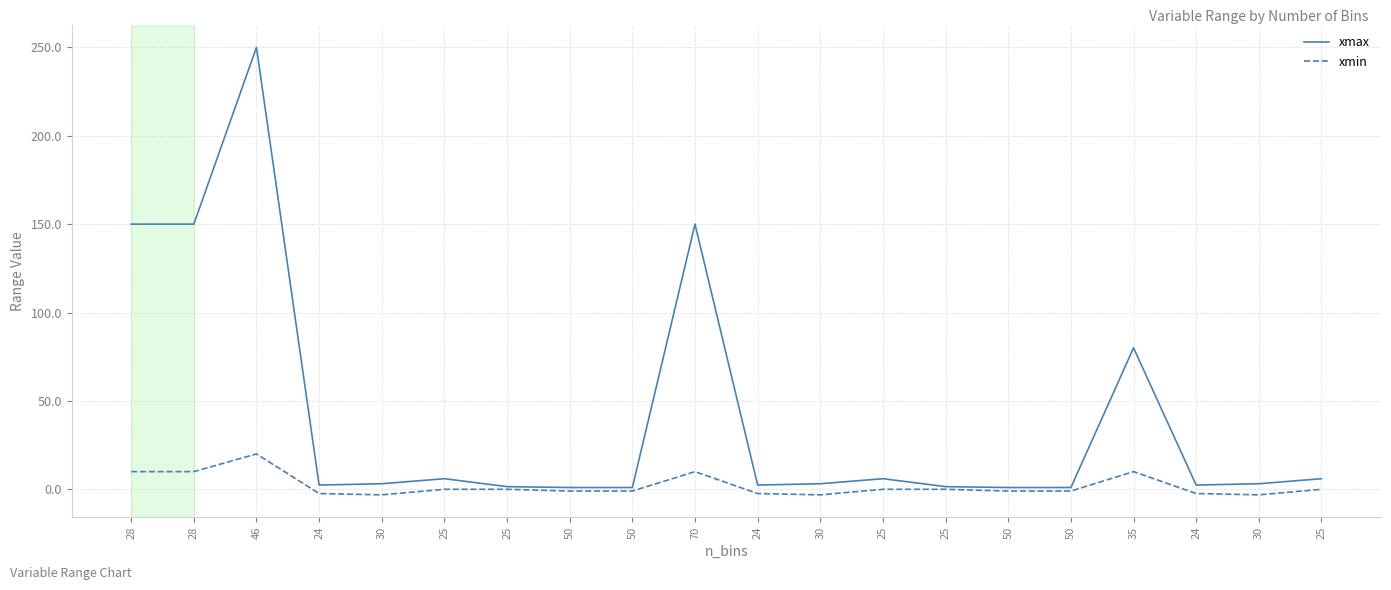

What are all the series names shown in the legend?

xmax, xmin